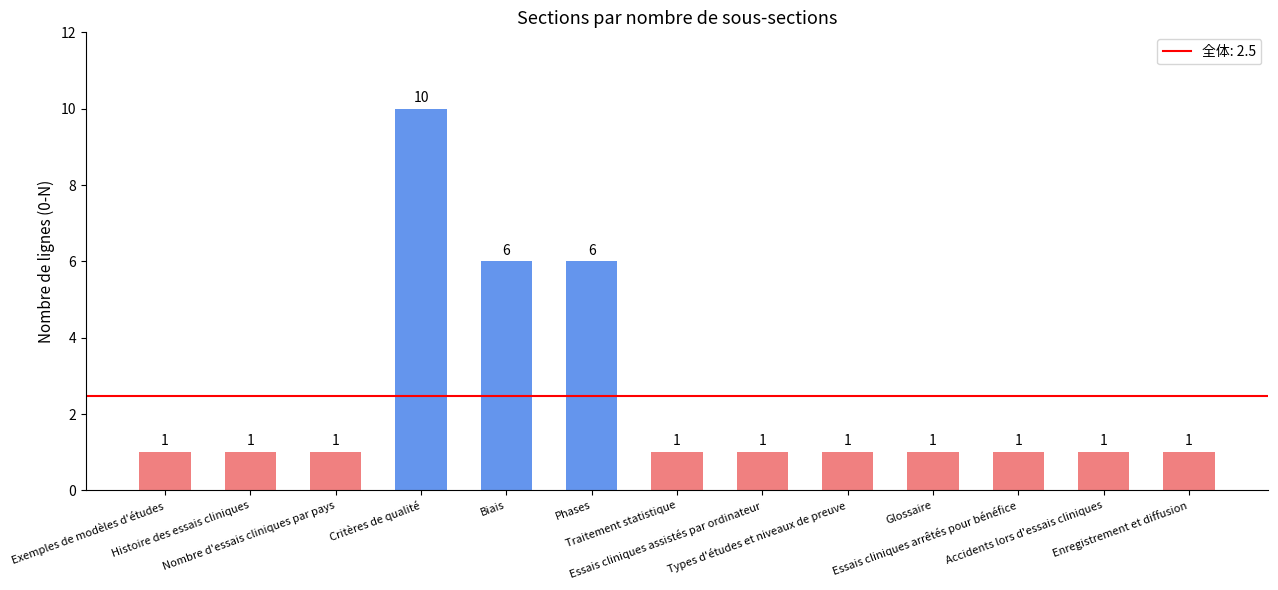

What is the sum of all values?

32